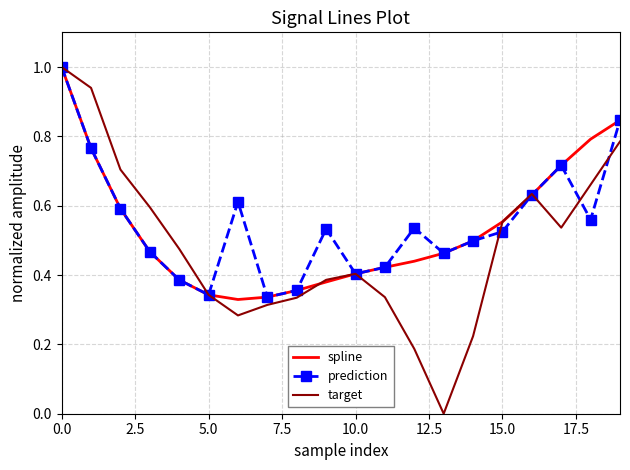

What is the greatest value displayed?

1.0